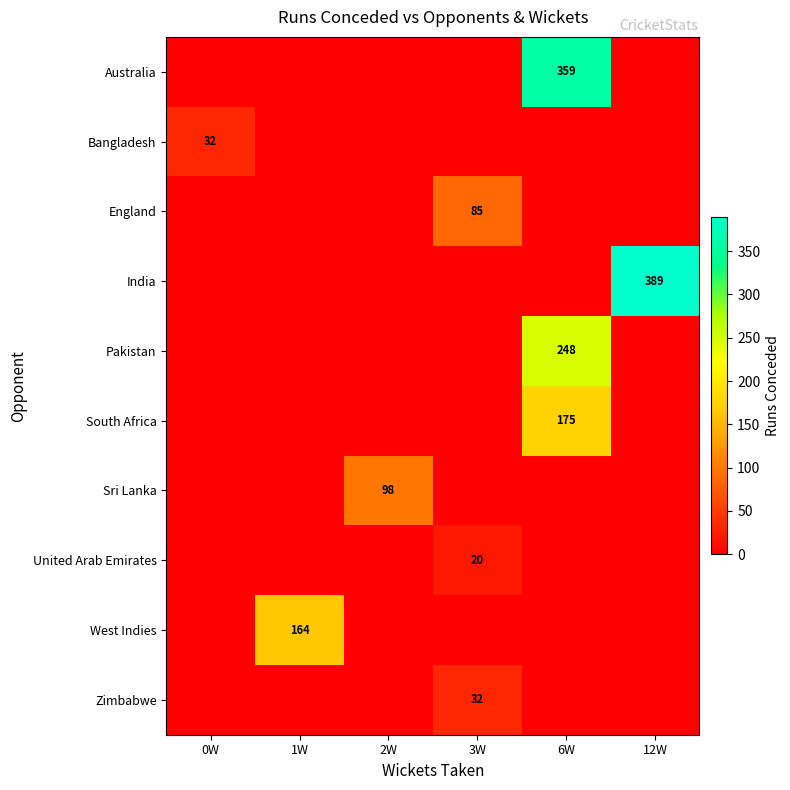

How many data points does each series have?

6